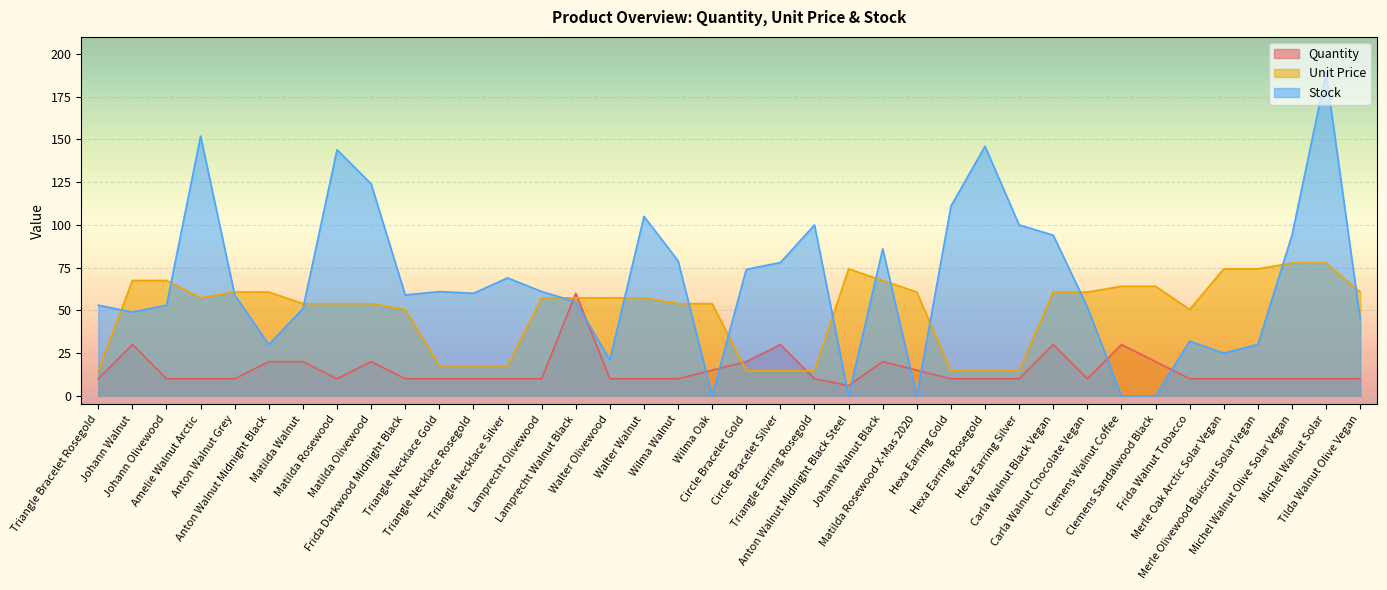

Is it true that Stock equals 59.0 at Frida Darkwood Midnight Black?

True